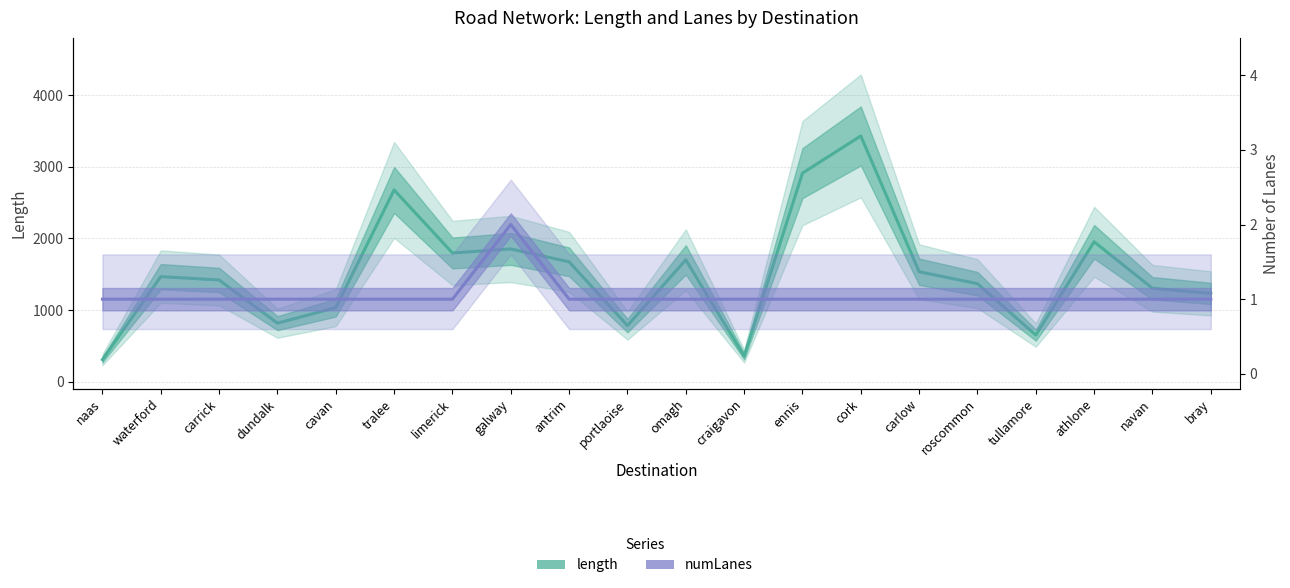

Reading left to right, what are all the values shown in this chart?

length: naas=307.4	waterford=1466.1	carrick=1419.2	dundalk=816.6	cavan=1032.8	tralee=2676.4	limerick=1796.3	galway=1852.6	antrim=1672.4	portlaoise=782.6	omagh=1700.3	craigavon=356.0	ennis=2911.0	cork=3430.4	carlow=1534.1	roscommon=1367.6	tullamore=649.8	athlone=1952.5	navan=1303.4	bray=1232.1
numLanes: naas=1.0	waterford=1.0	carrick=1.0	dundalk=1.0	cavan=1.0	tralee=1.0	limerick=1.0	galway=2.0	antrim=1.0	portlaoise=1.0	omagh=1.0	craigavon=1.0	ennis=1.0	cork=1.0	carlow=1.0	roscommon=1.0	tullamore=1.0	athlone=1.0	navan=1.0	bray=1.0